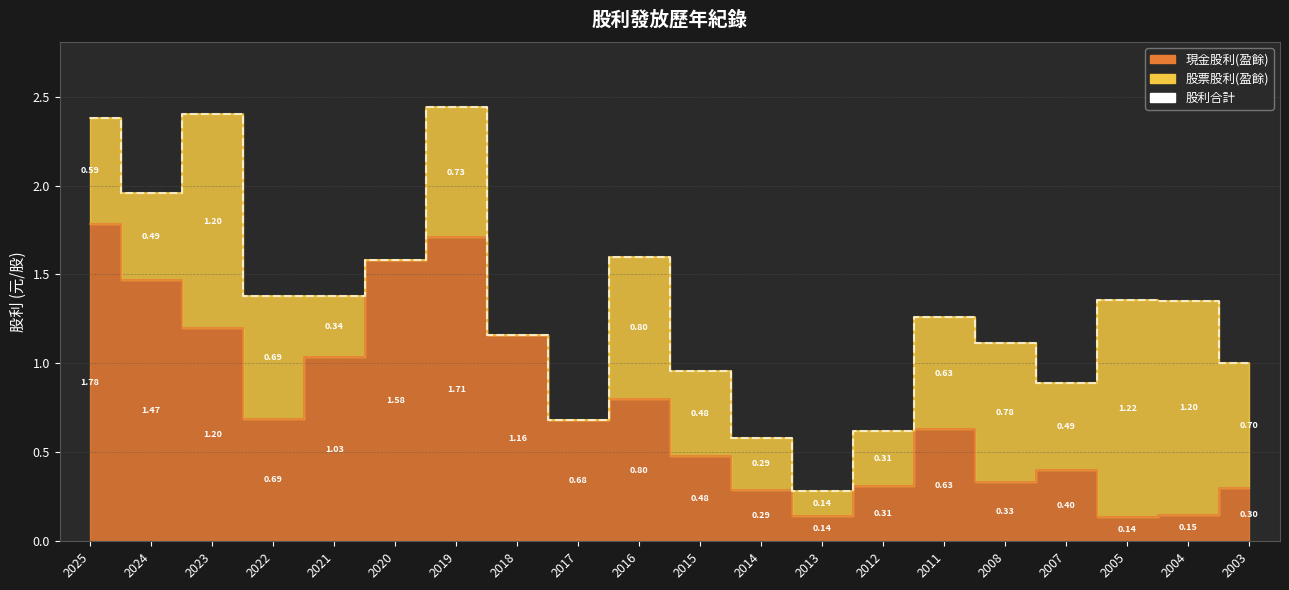

How many interior local valleys (lower than both neighbors) does the data have?

4